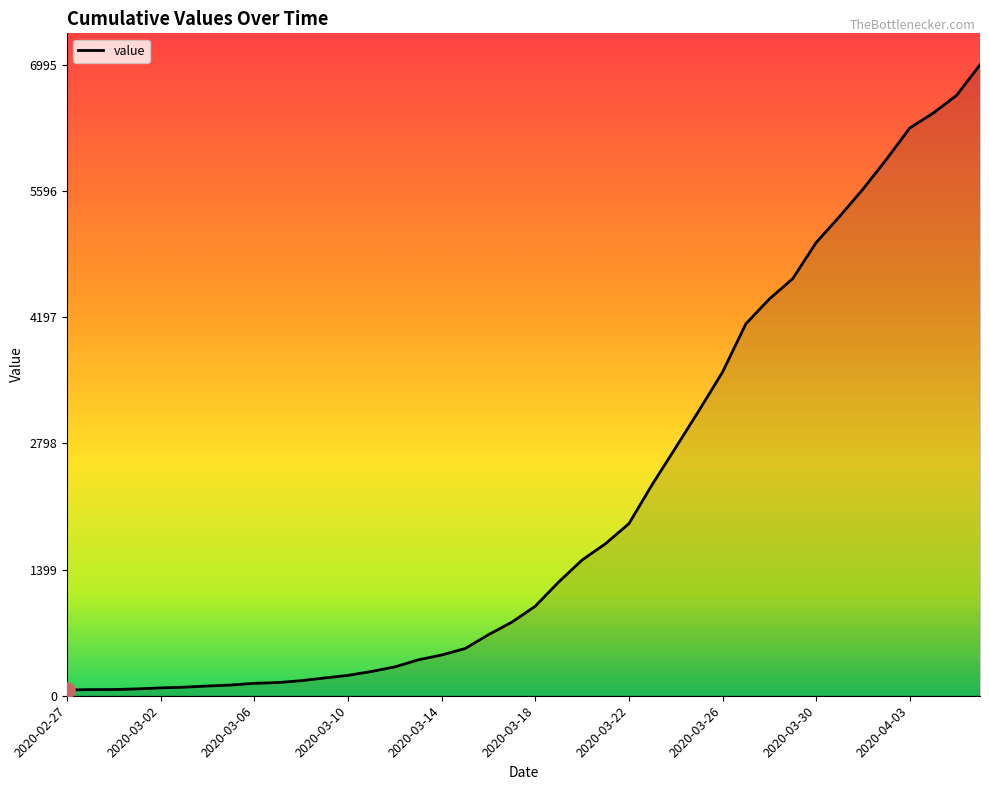

What is the greatest value displayed?

6995